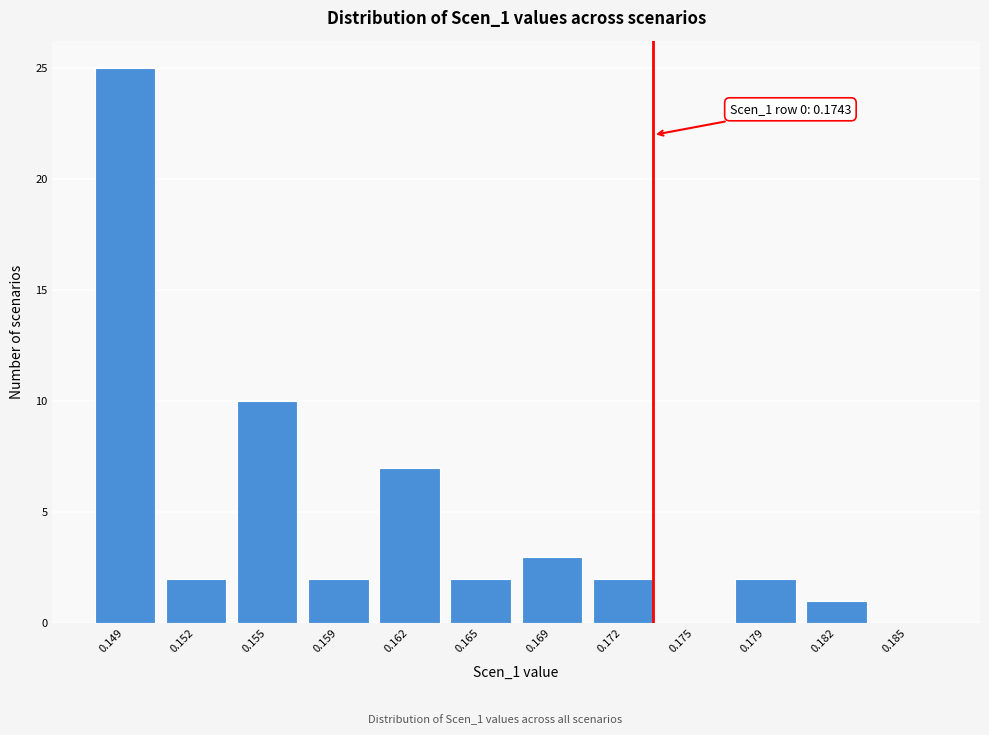

Reading left to right, extract all data points from this chart.

0.149=25	0.152=2	0.155=10	0.159=2	0.162=7	0.165=2	0.169=3	0.172=2	0.175=0	0.179=2	0.182=1	0.185=0